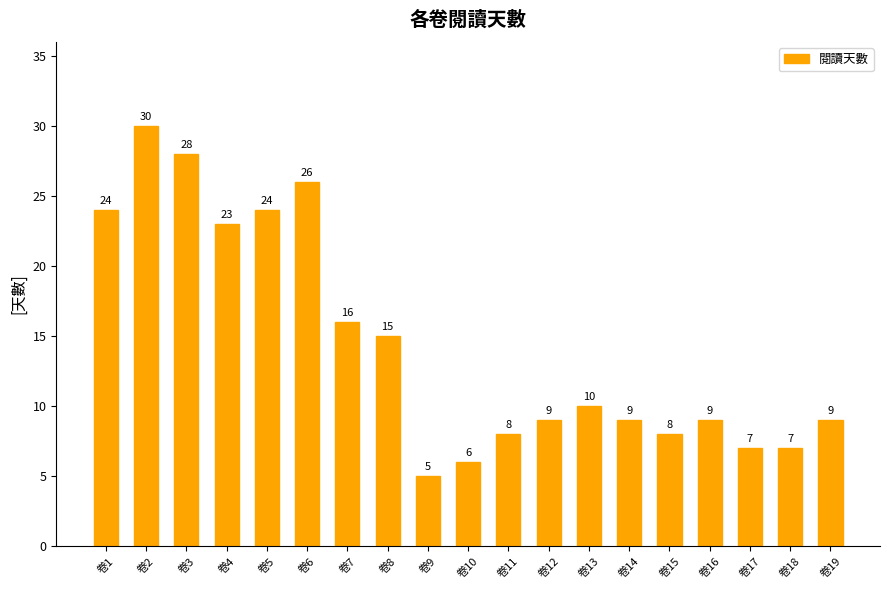

What value does the data have at 卷15?

8